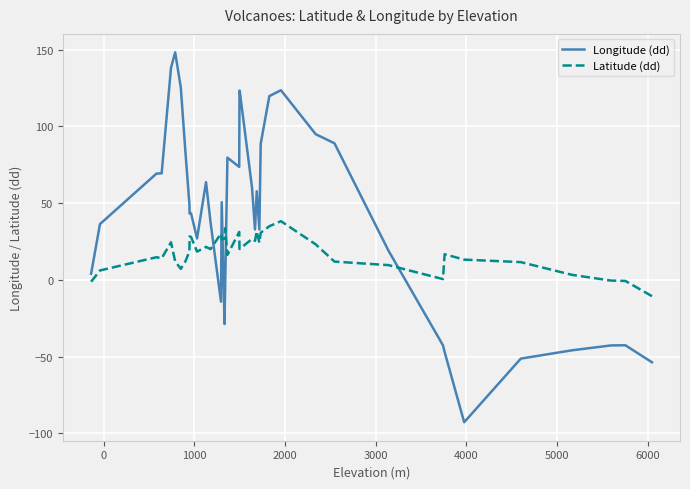

What is the minimum value shown in the chart?

-92.8